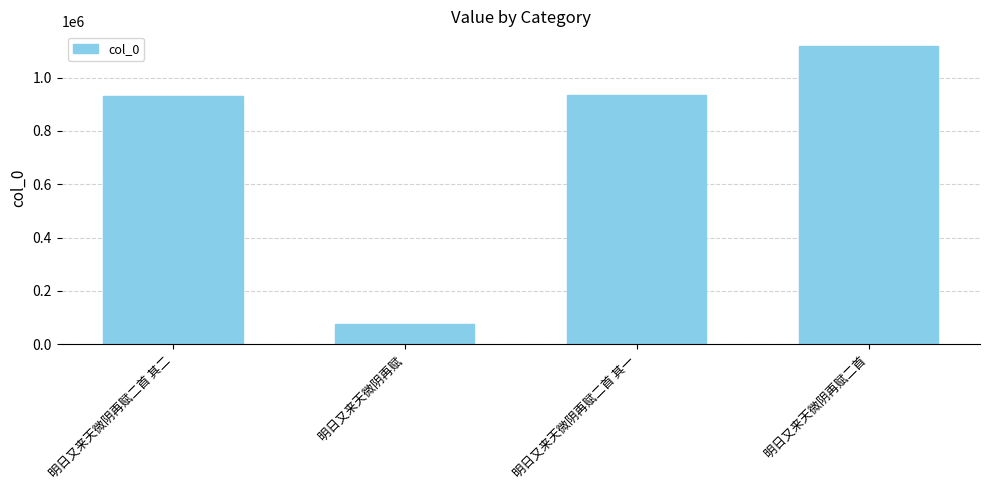

What is the difference between the second highest and minimum values?

859432